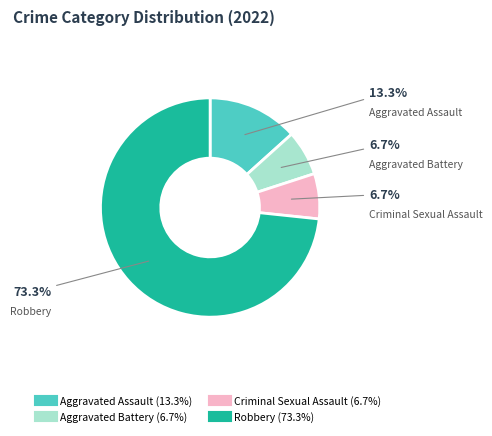

To the nearest percent, what is the difference between the largest and smallest slice percentages?

67%